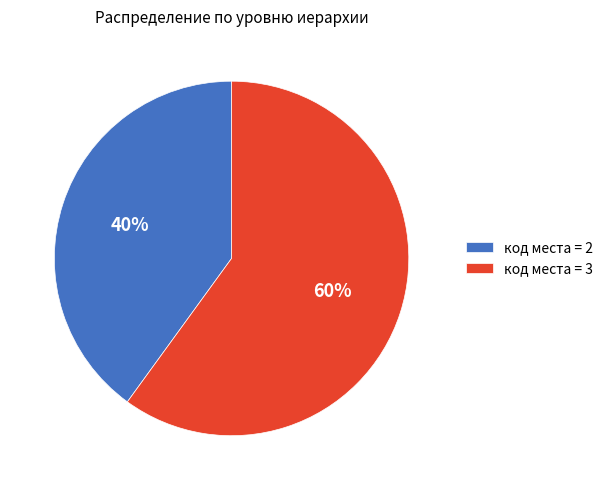

Is it true that код места = 2 is 40% of the pie?

True